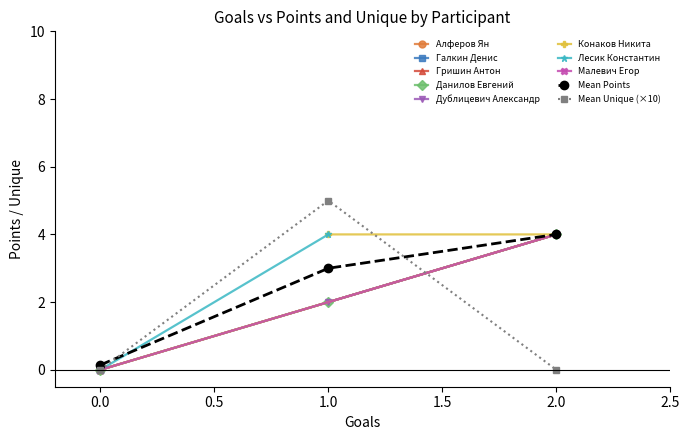

Which category has the highest value in the Дублицевич Александр series?

2.0